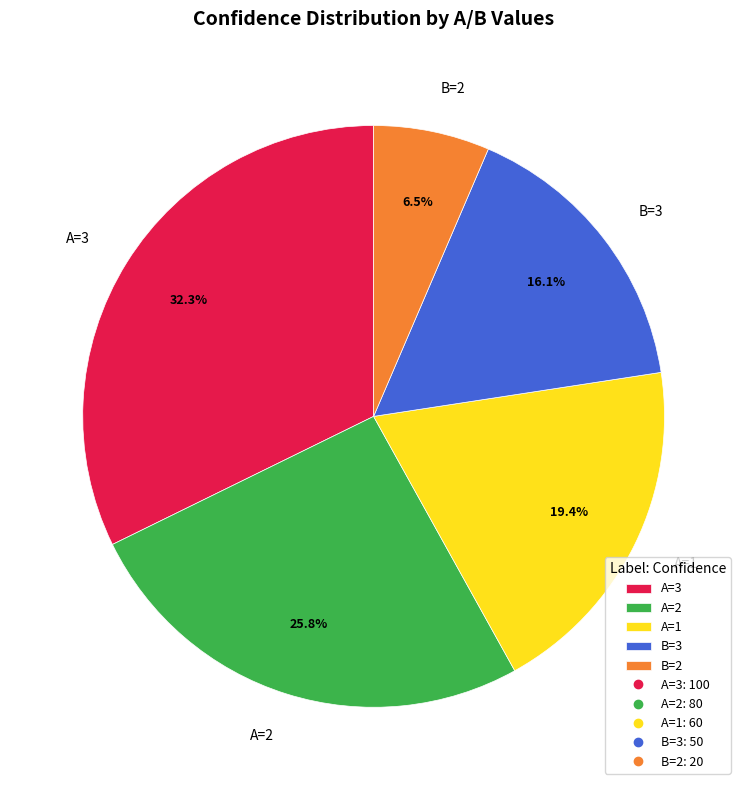

Is there a majority slice in this chart?

No